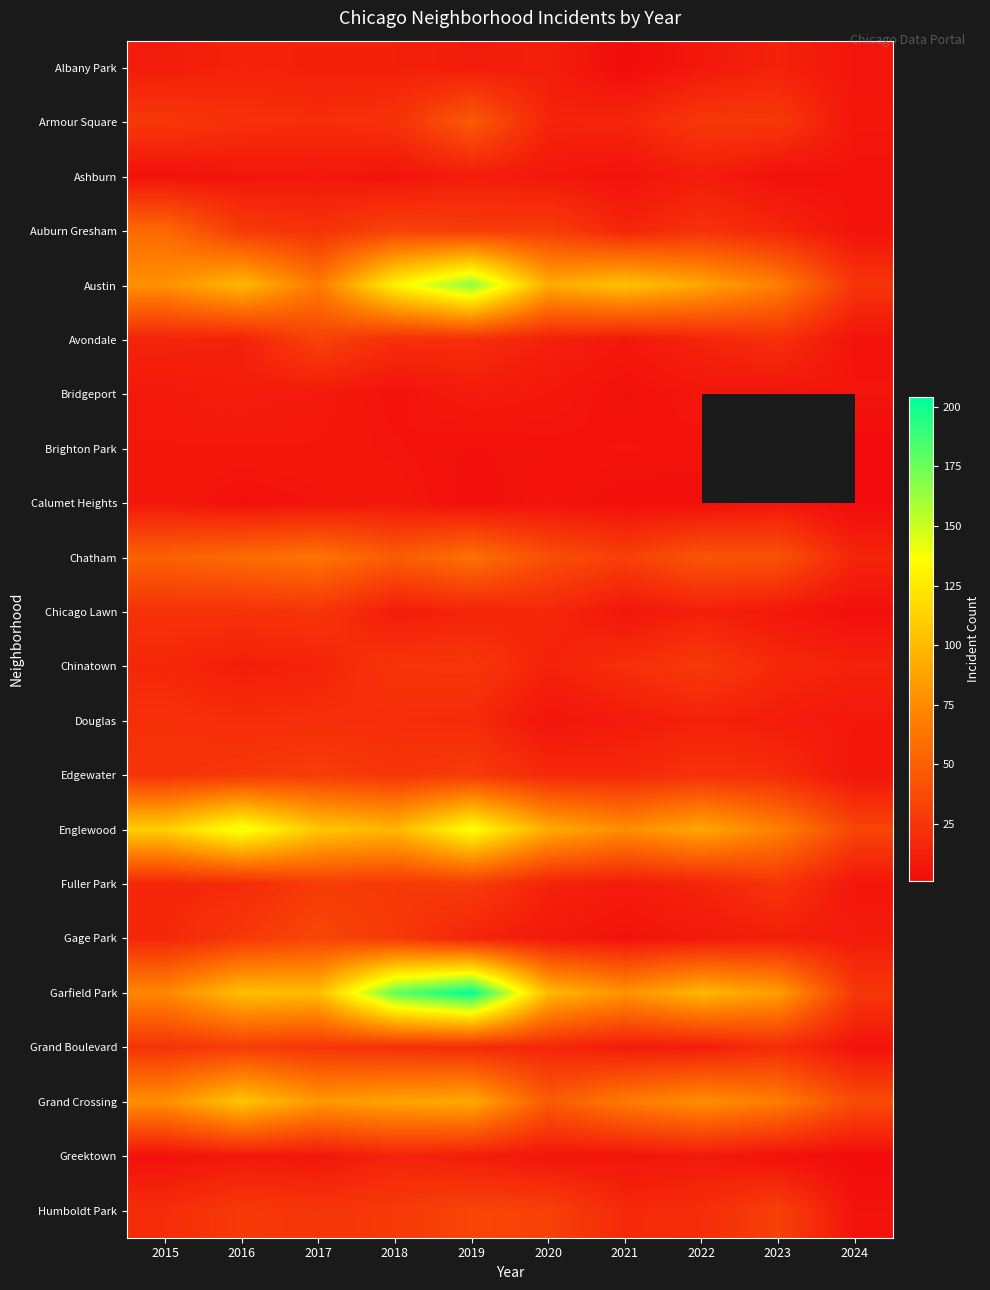

Is the value of Humboldt Park at 2020 greater than the value of Greektown at 2017?

Yes